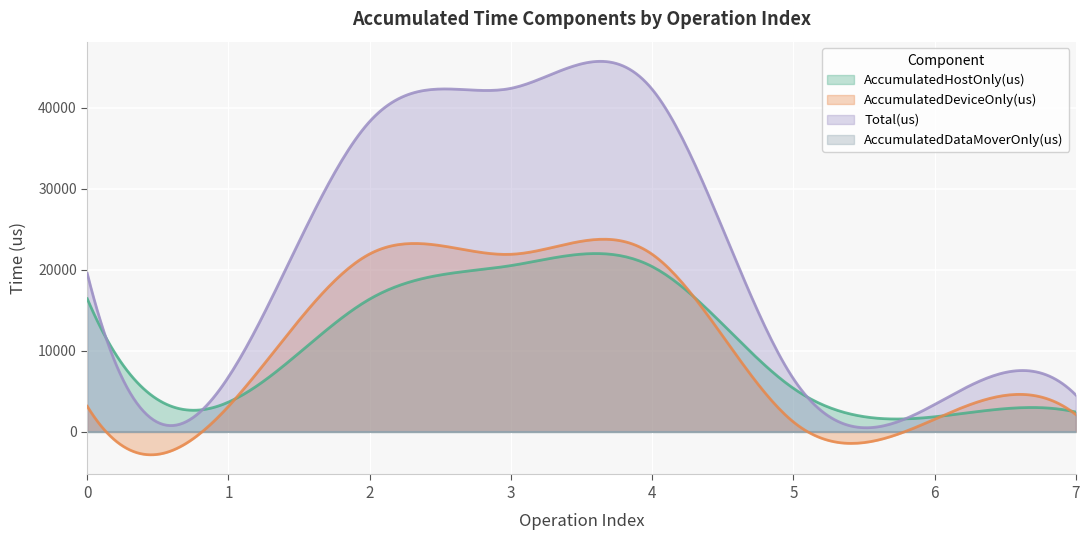

True or false: AccumulatedDeviceOnly(us) and AccumulatedDataMoverOnly(us) cross at least once.

True